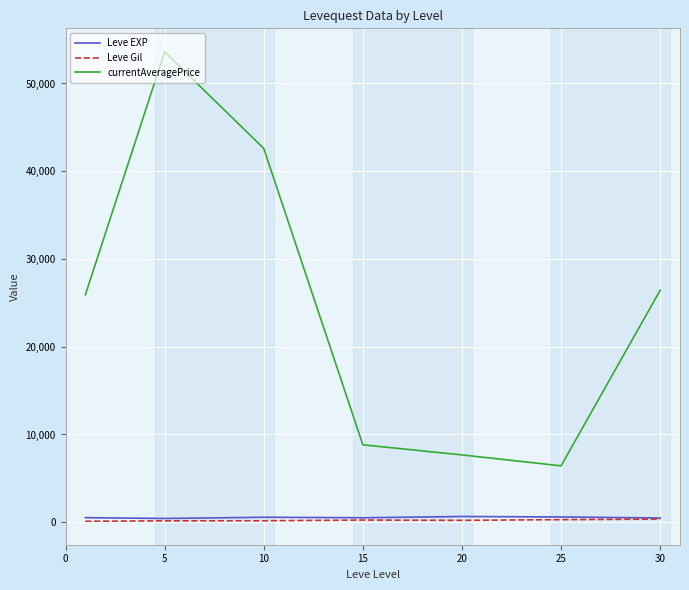

Which series has the largest total across all categories?

currentAveragePrice